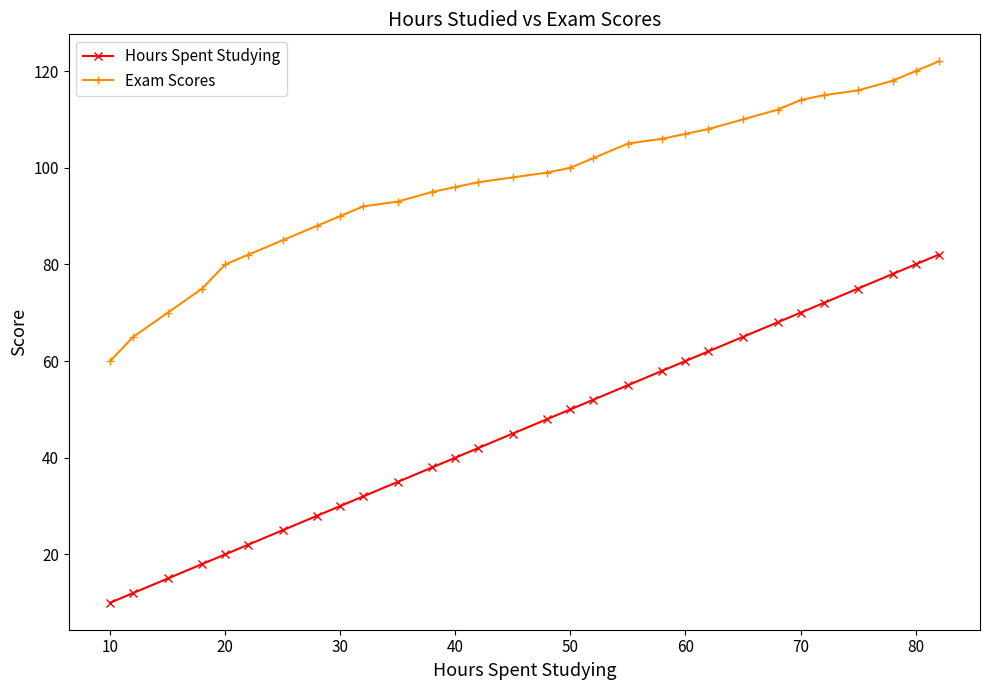

True or false: Hours Spent Studying and Exam Scores cross at least once.

False